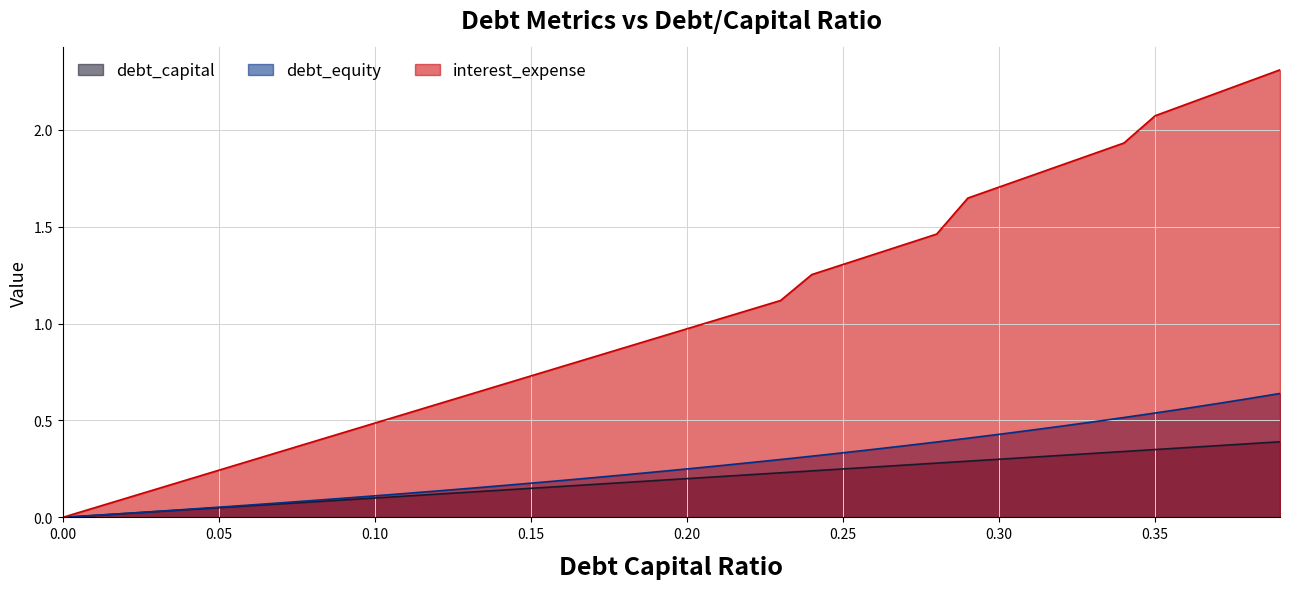

True or false: interest_expense has more than 2 interior local peaks.

False